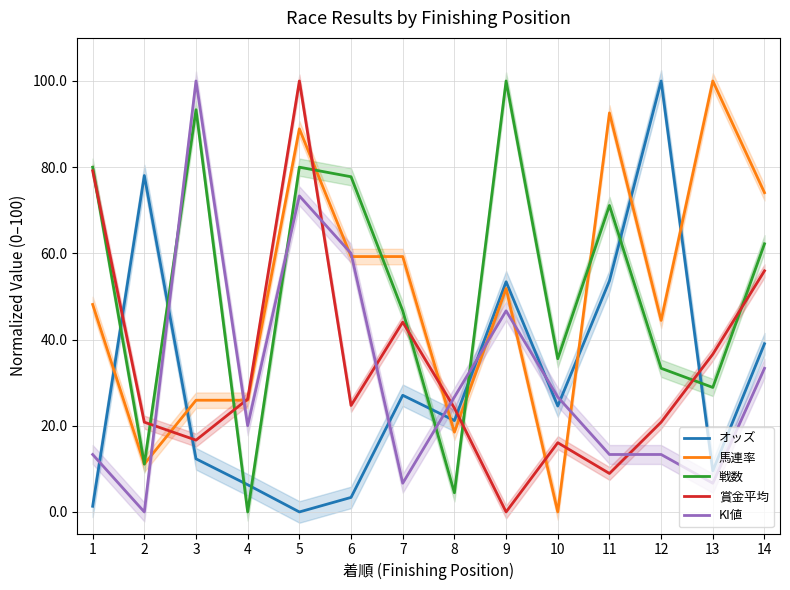

What is the average value of the 賞金平均 series?

33.9